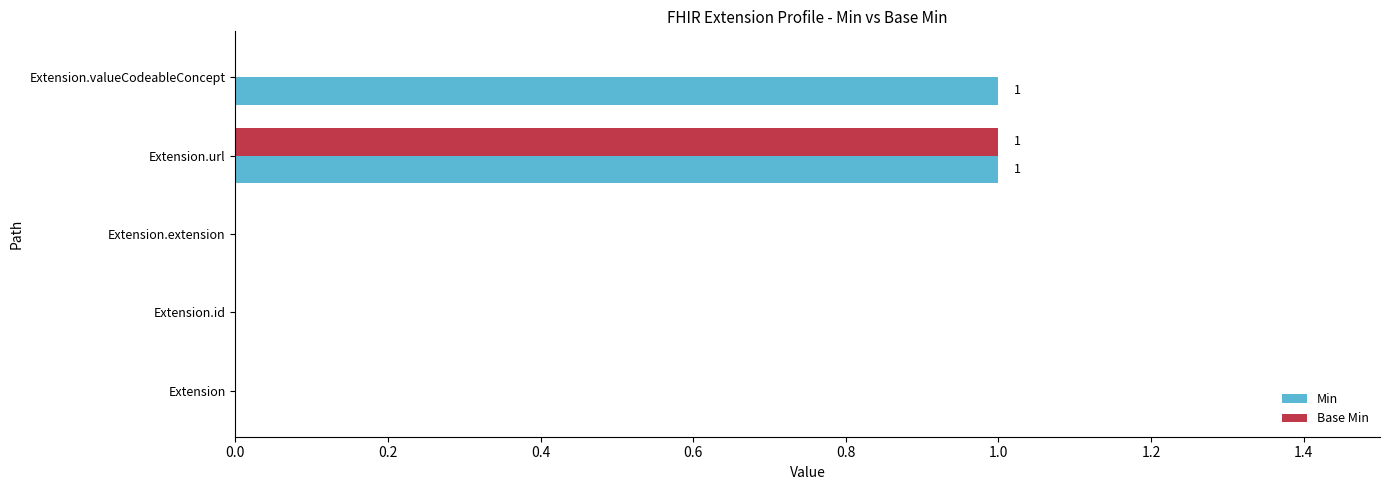

Between Extension.url and Extension.valueCodeableConcept, which series saw the biggest shift?

Base Min